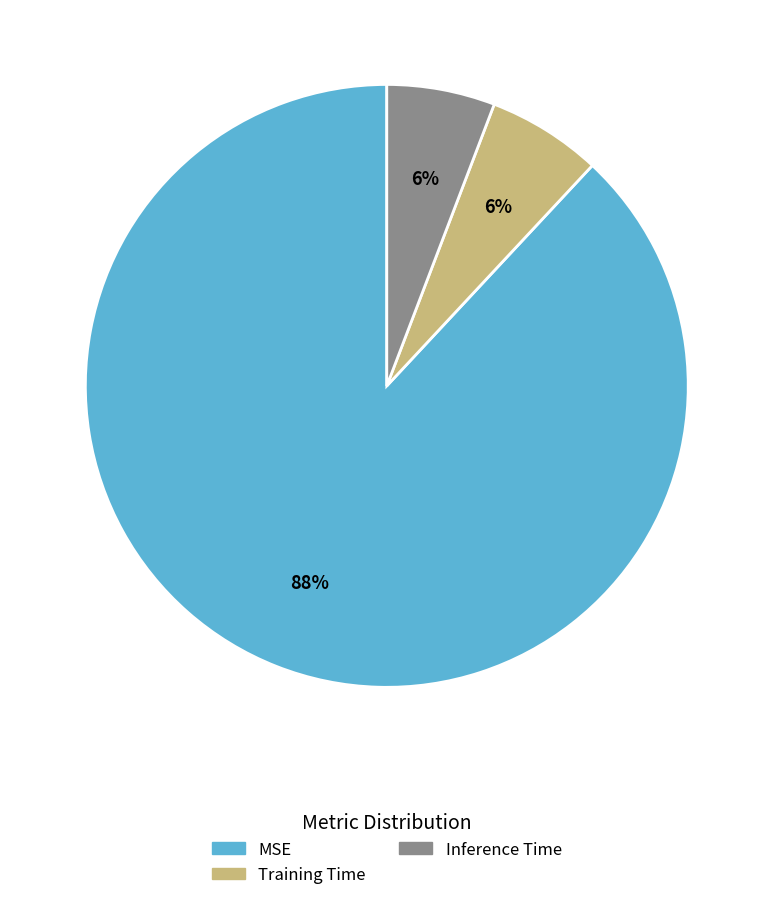

To the nearest percent, what is the difference between the largest and smallest slice percentages?

82%